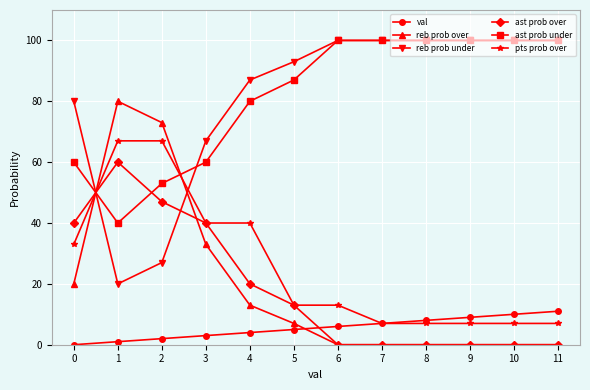

Where is the first local minimum for ast prob under?

1